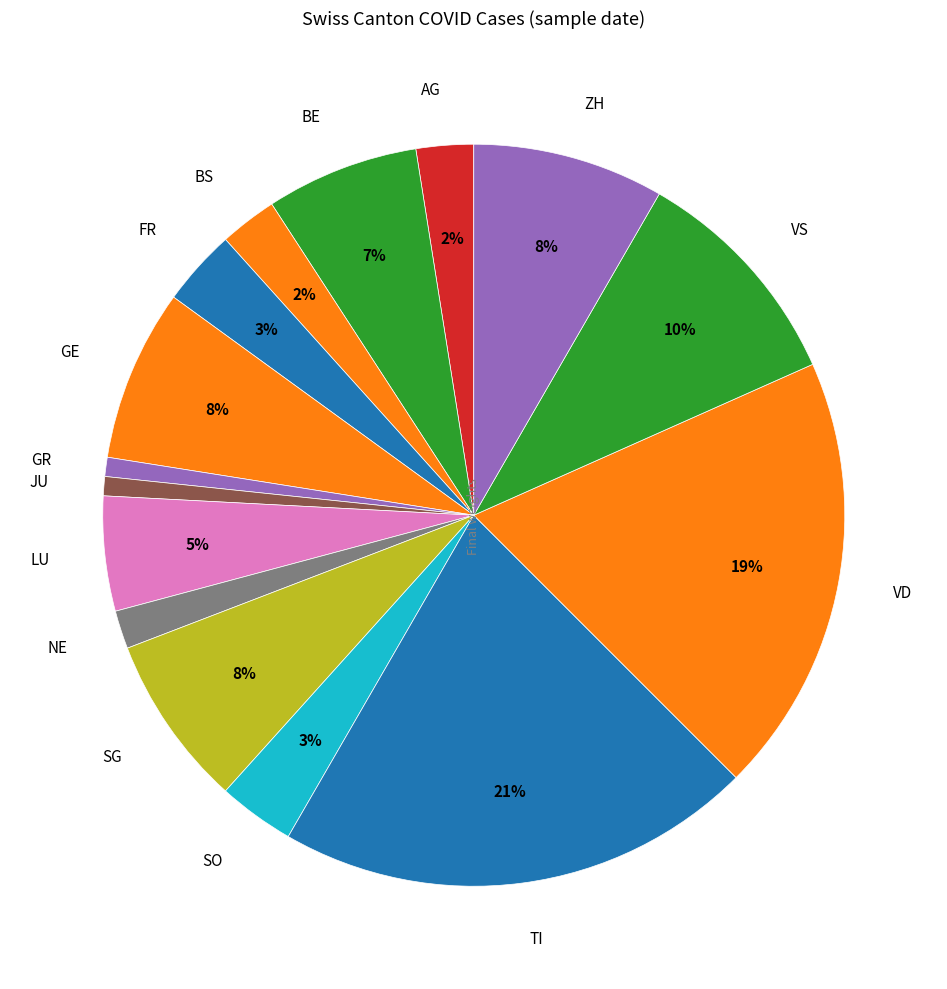

What percentage is the JU slice, to the nearest percent?

1%